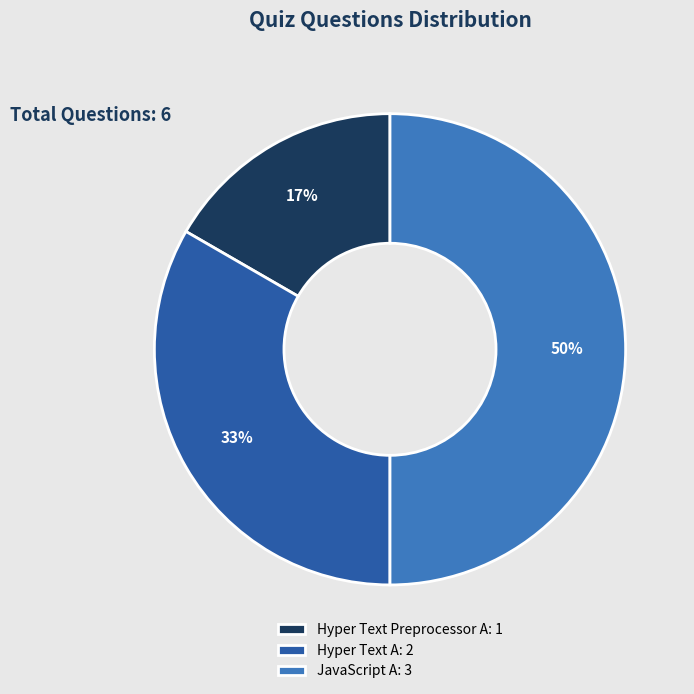

Count the number of slices in the pie.

3